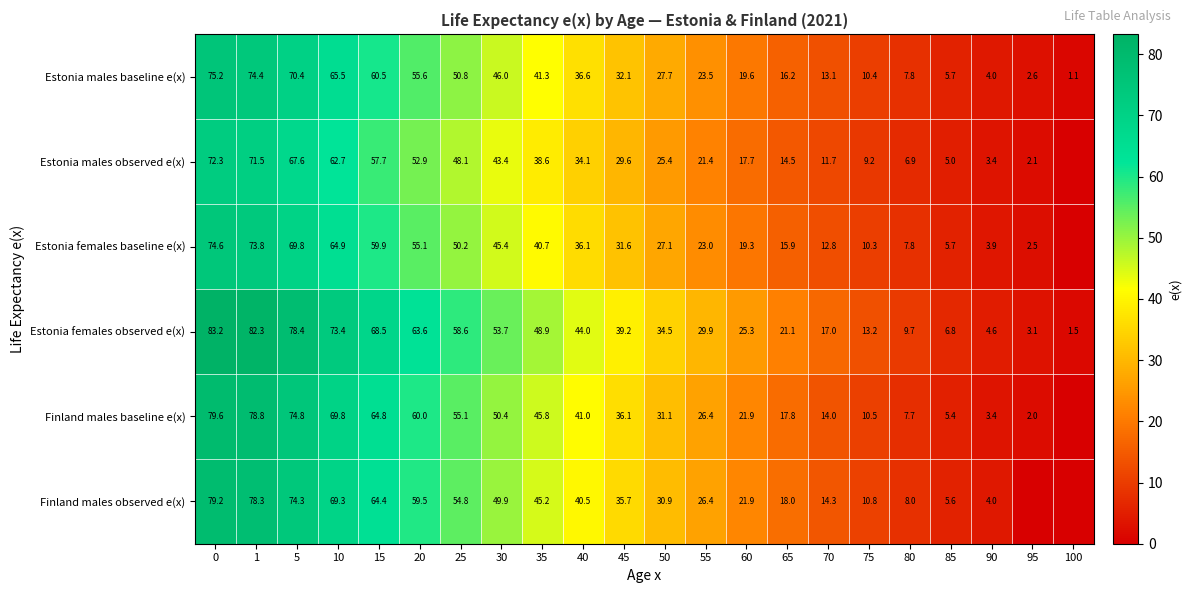

The Finland males baseline e(x) series shows 21.9 at 60. True or false?

True